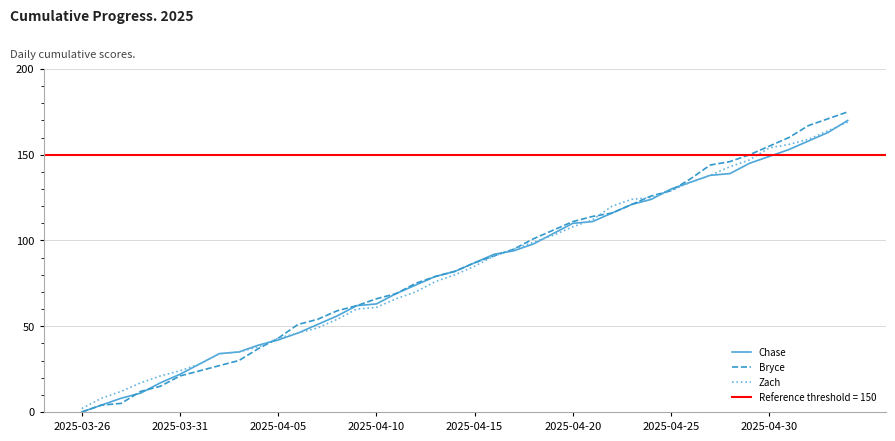

Is it true that Chase equals 63 at 2025-04-10?

True